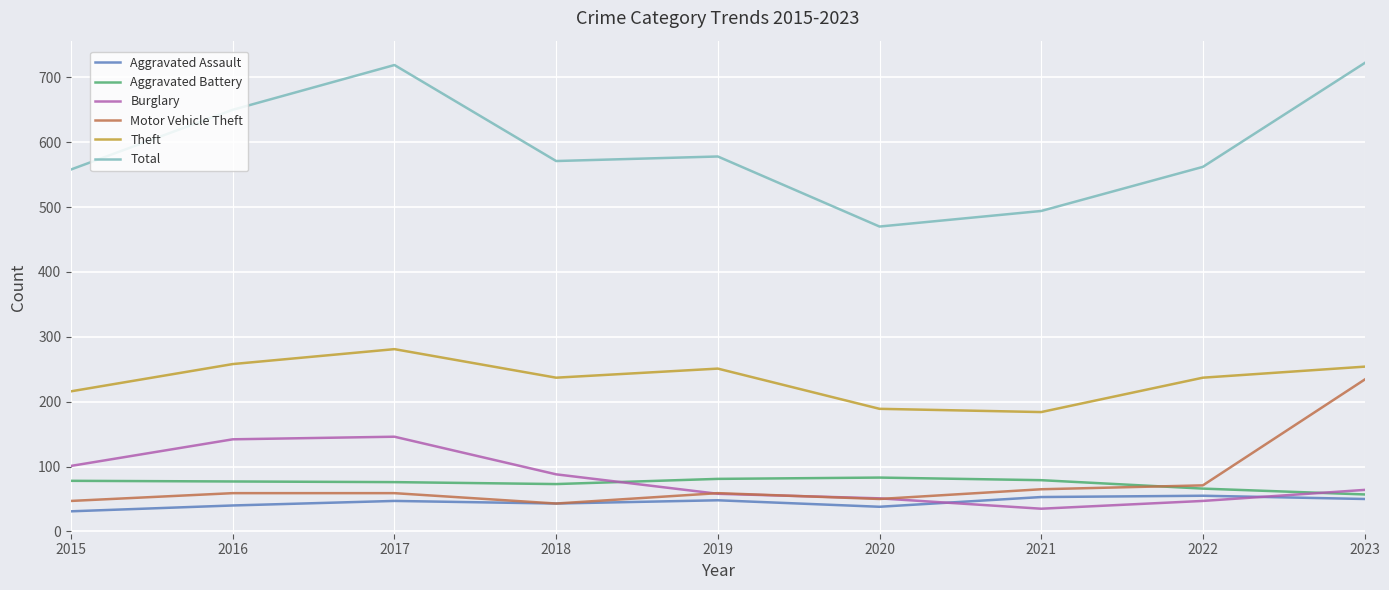

True or false: Total and Aggravated Battery cross at least once.

False